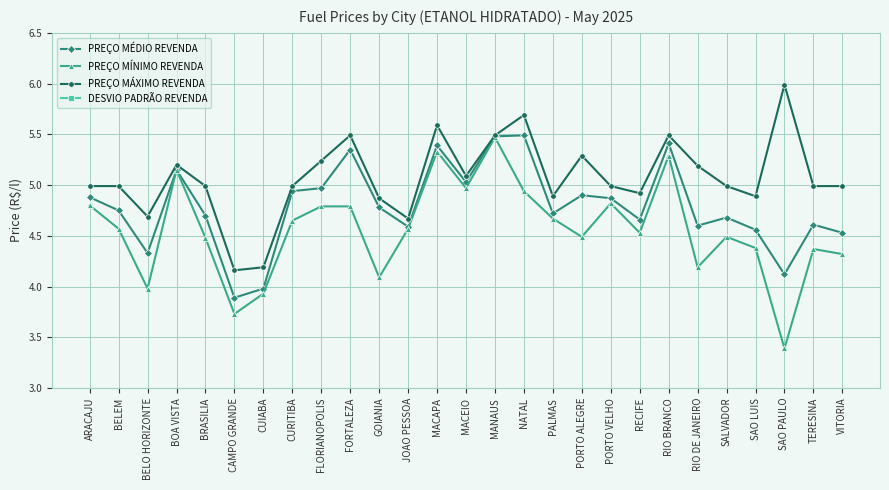

What is the maximum value shown in the chart?

6.0